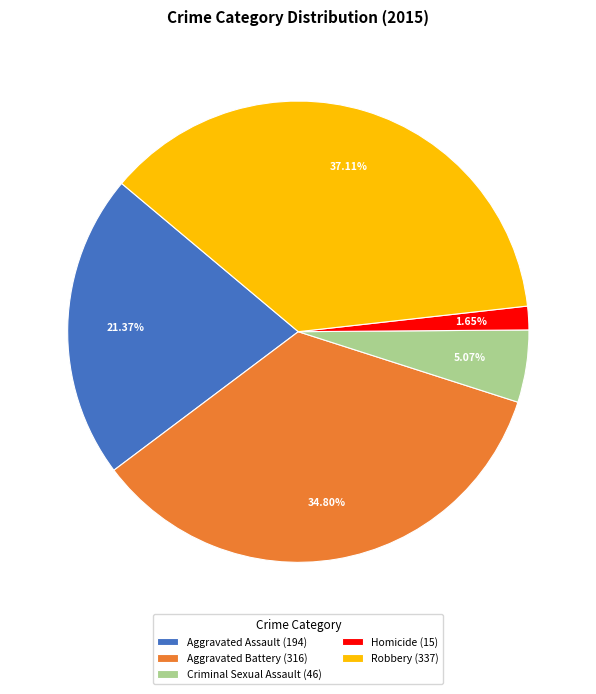

What is the largest slice in the pie chart?

Robbery